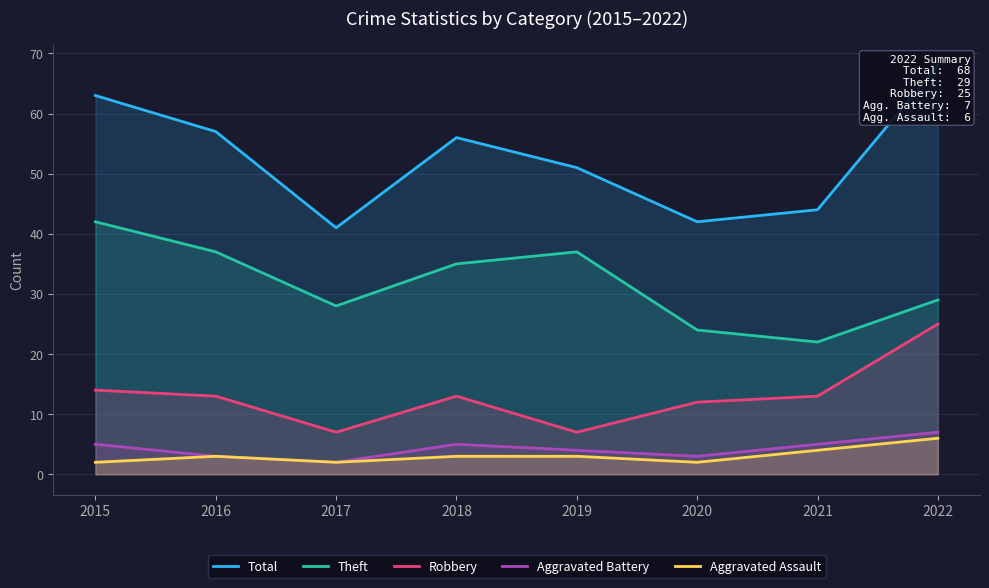

Which series changed the most between 2016 and 2018?

Theft